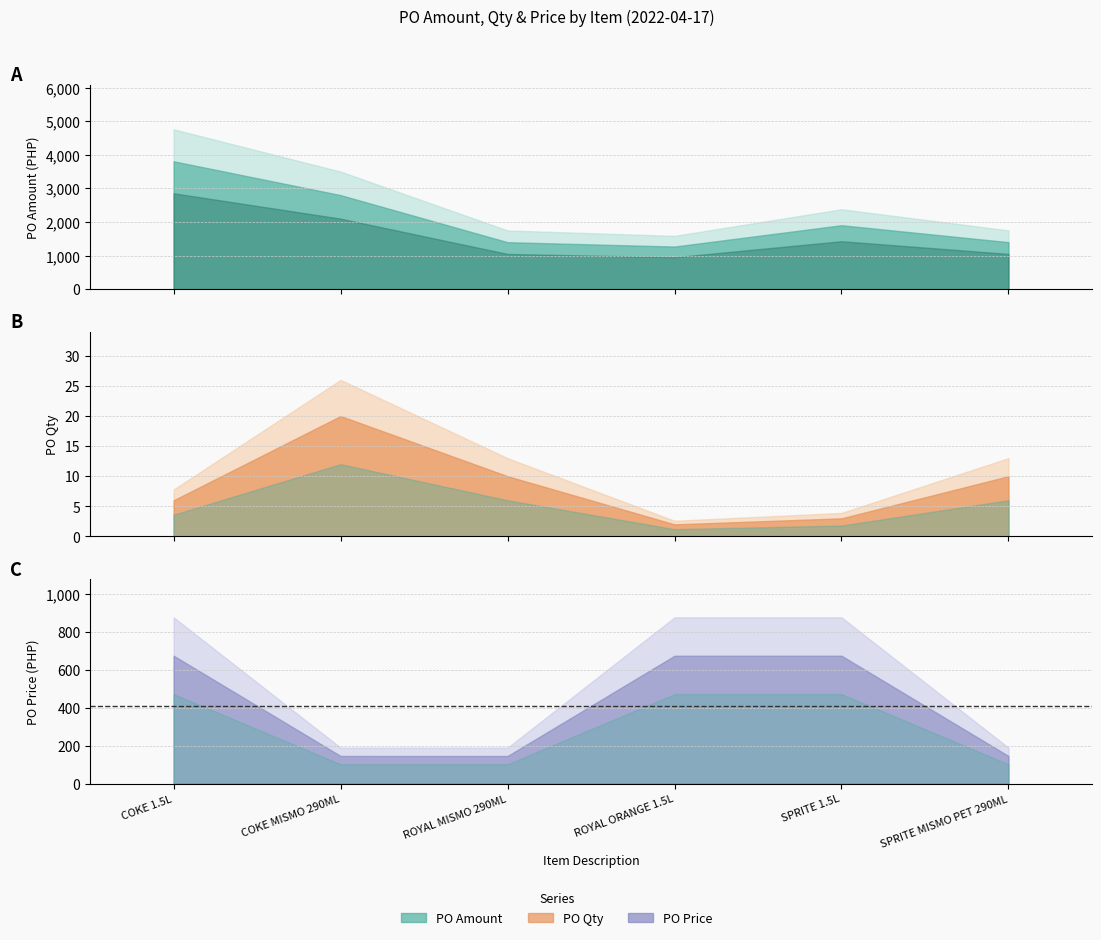

Reading left to right, list all the values displayed in this chart.

PO Amount: 3810.5	2802.6	1400.1	1270.2	1905.2	1401.3
PO Qty: 6.0	20.0	10.0	2.0	3.0	10.0
PO Price: 675.0	146.0	145.8	675.0	675.0	146.0